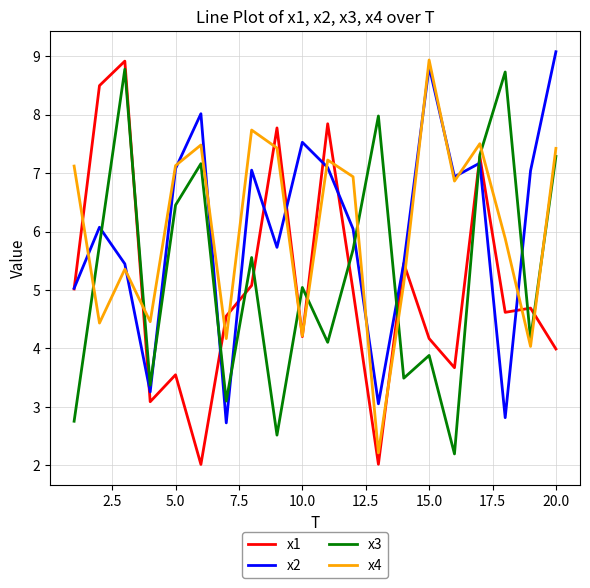

What is the lowest value of the x1 series?

2.0